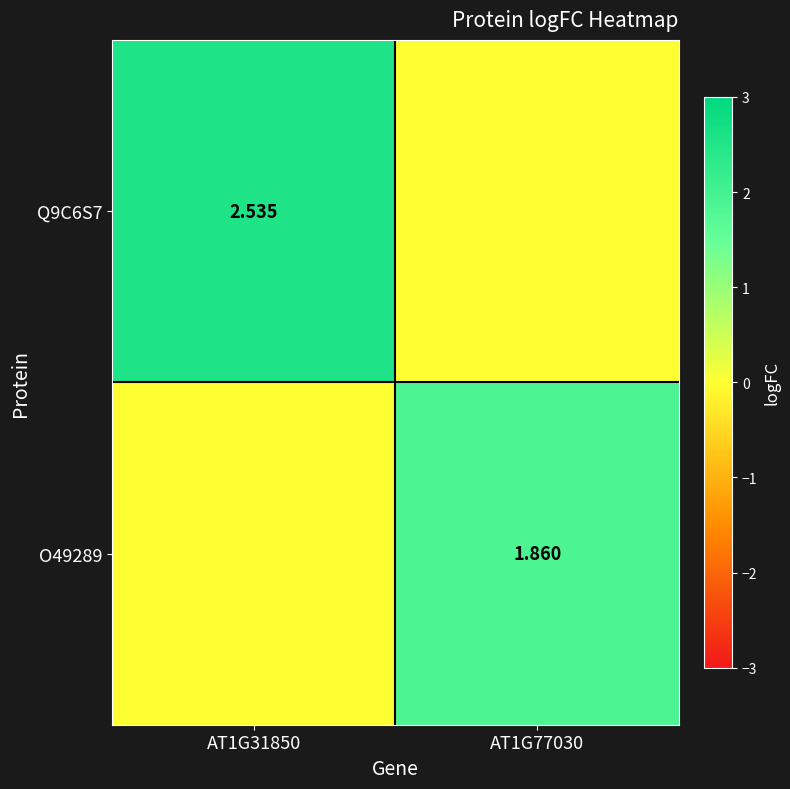

Is the value of Q9C6S7 at AT1G31850 greater than the value of O49289 at AT1G77030?

Yes